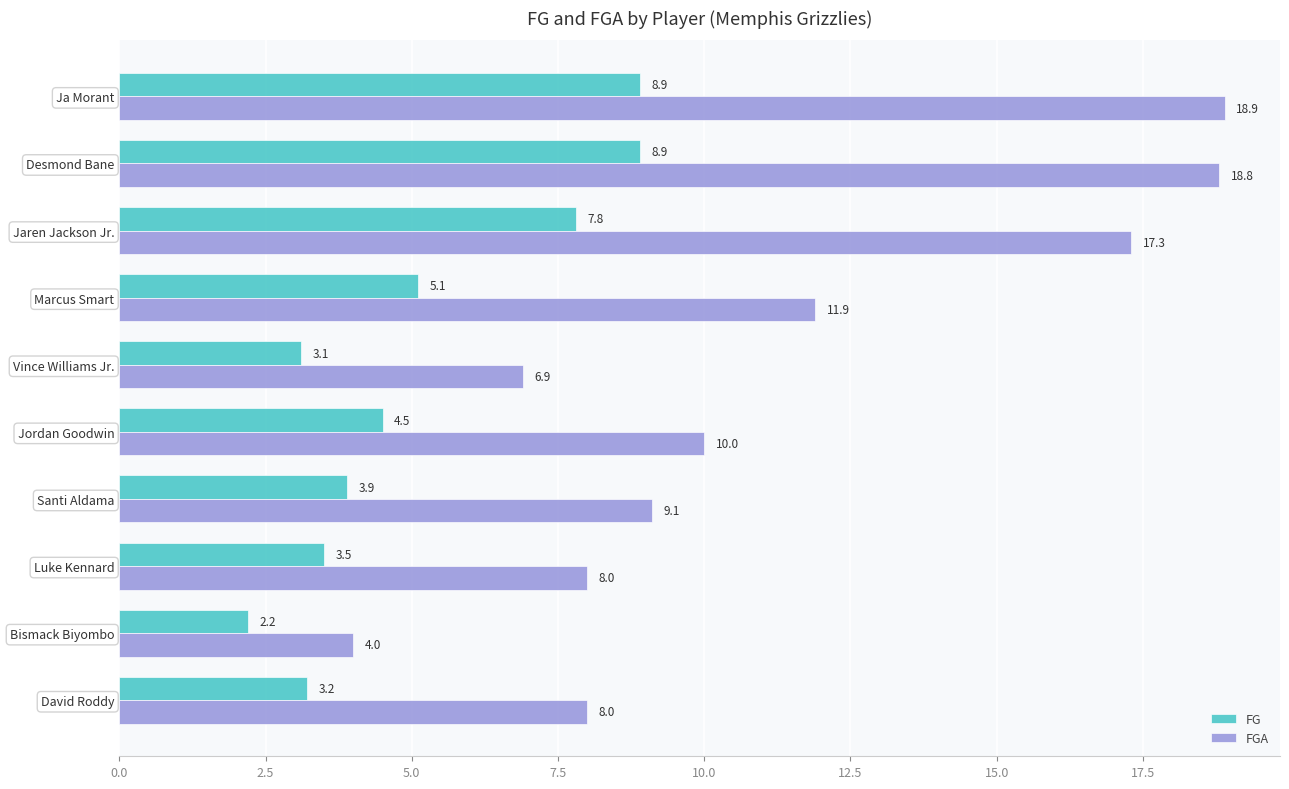

What is the average value of the FG series?

5.1